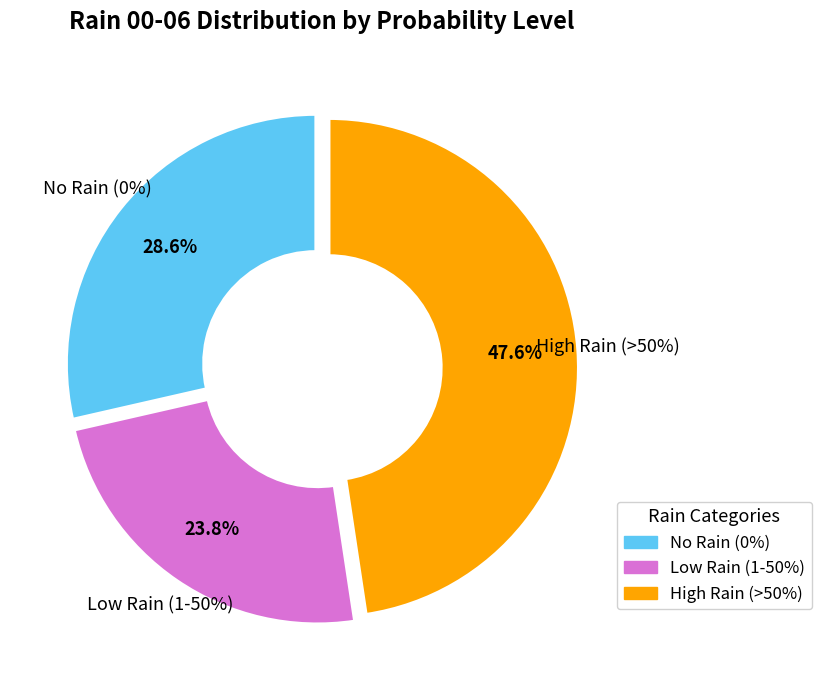

True or false: 2023-10-06 accounts for 12% of the total.

False